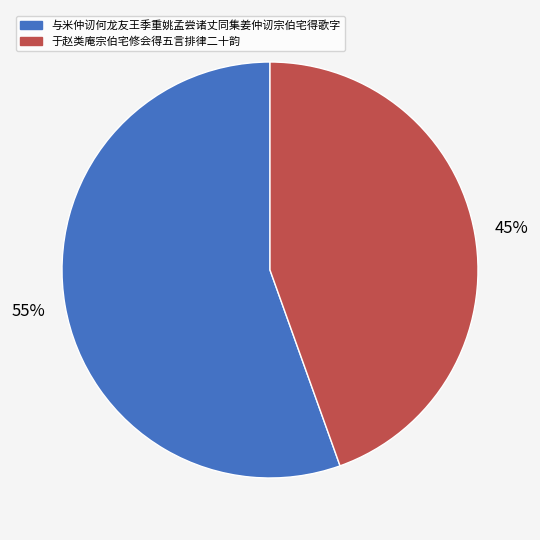

Rank the categories by value from lowest to highest.

于赵类庵宗伯宅修会得五言排律二十韵, 与米仲讱何龙友王季重姚孟尝诸丈同集姜仲讱宗伯宅得歌字